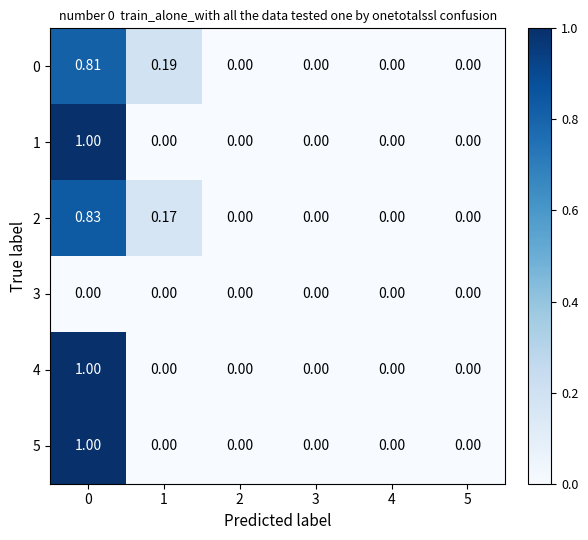

Is the value of 3 at 4 greater than the value of 4 at 0?

No